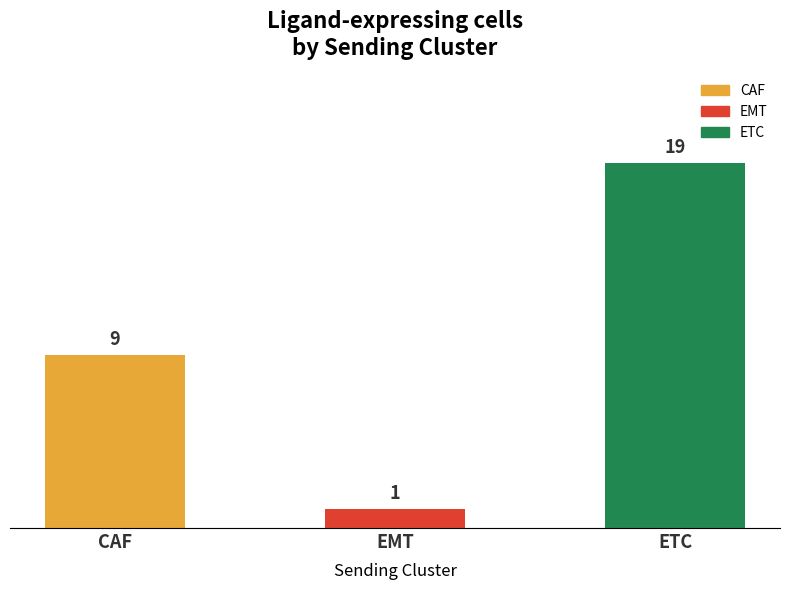

At which category does the chart reach its minimum across all series?

EMT